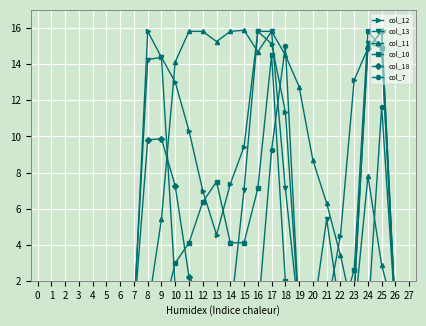

Is the value of col_10 at 8 greater than the value of col_13 at 25?

No